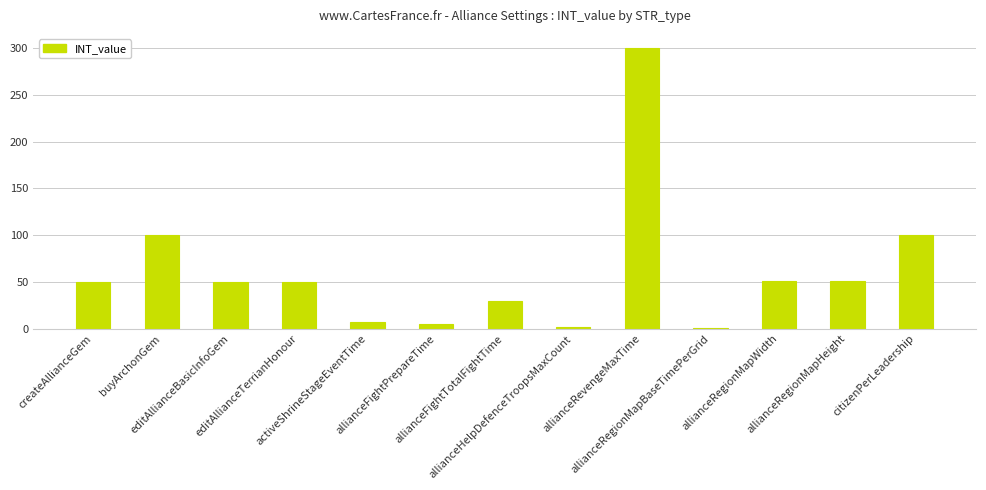

What is the label of the 6th bar from the left?

allianceFightPrepareTime